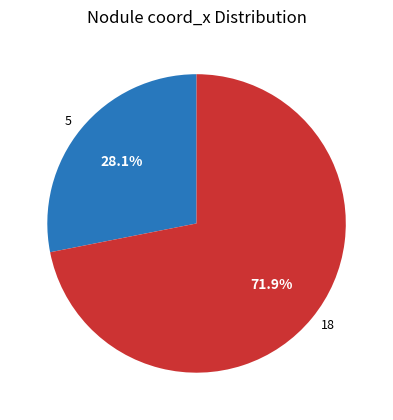

Which has a higher value, 5 or 18?

18